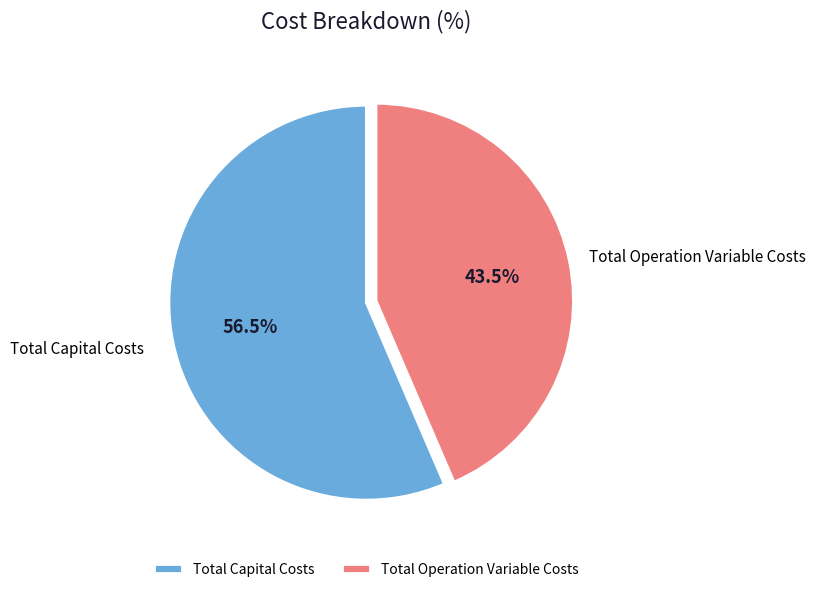

Which slice is the largest?

Total Capital Costs